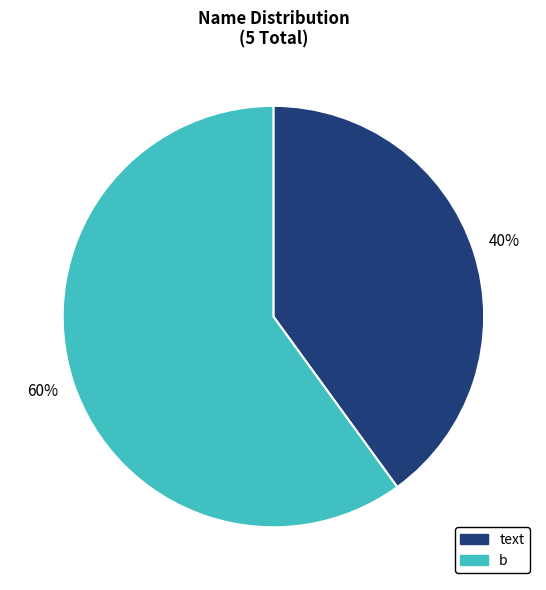

Rank the categories by value from lowest to highest.

text, b